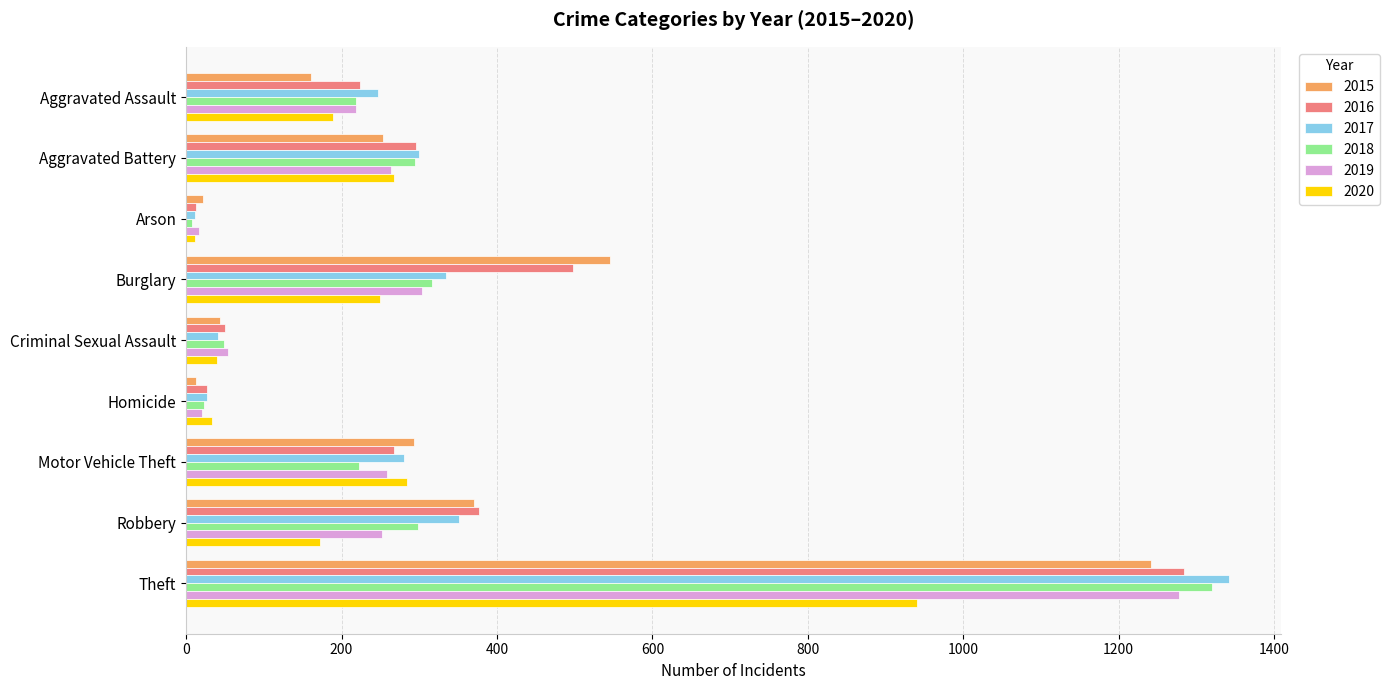

Which category has the highest value in the 2016 series?

Theft